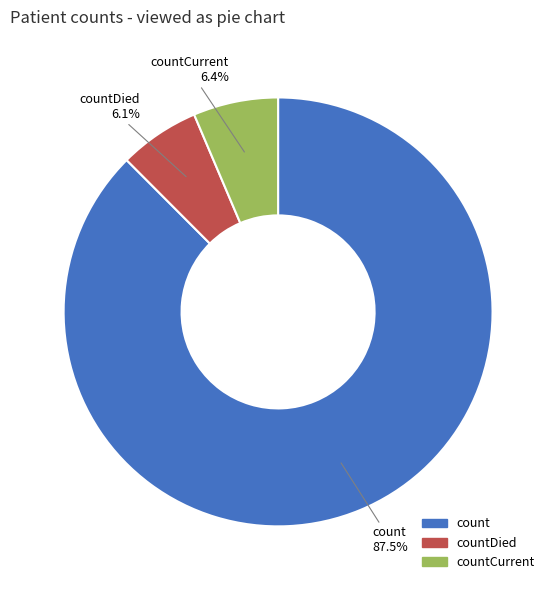

To the nearest percent, what is the difference between the largest and smallest slice percentages?

81%